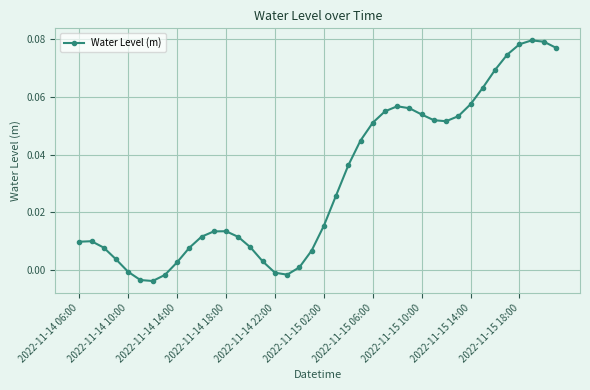

True or false: there are more than 2 points higher than both neighbors.

True